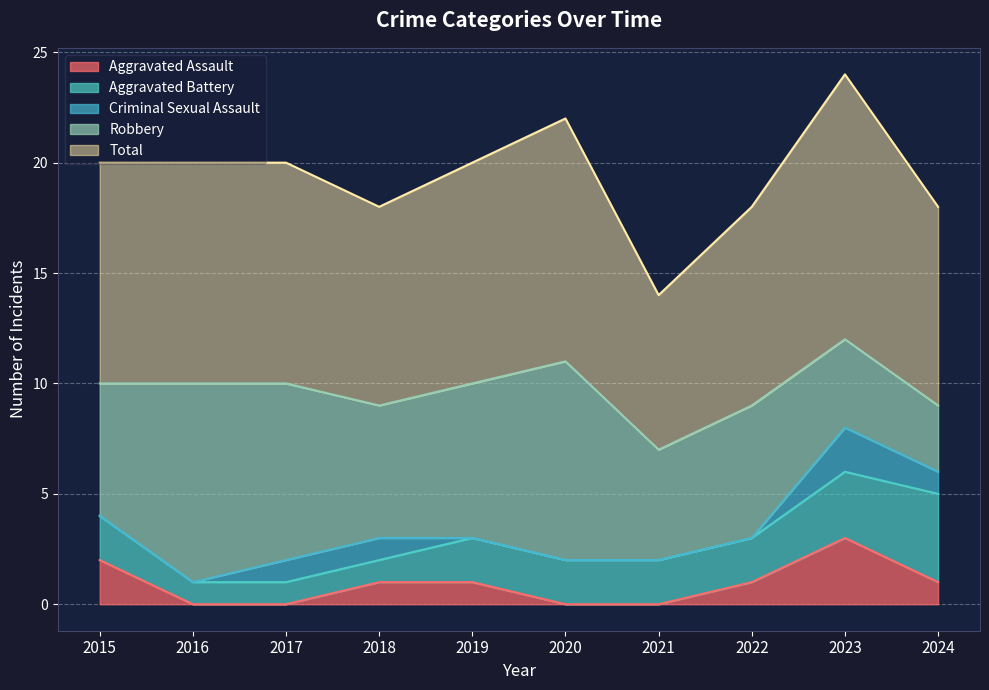

At which category is the sum across all series the highest?

2023